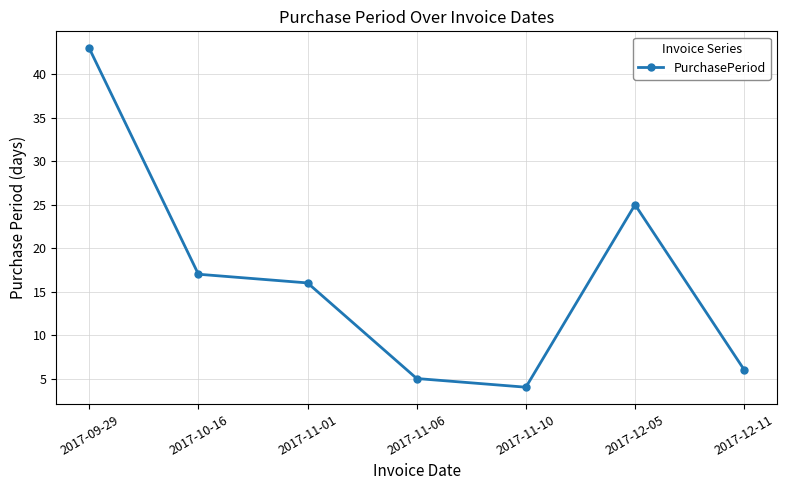

What is the label of the 4th point from the right?

2017-11-06